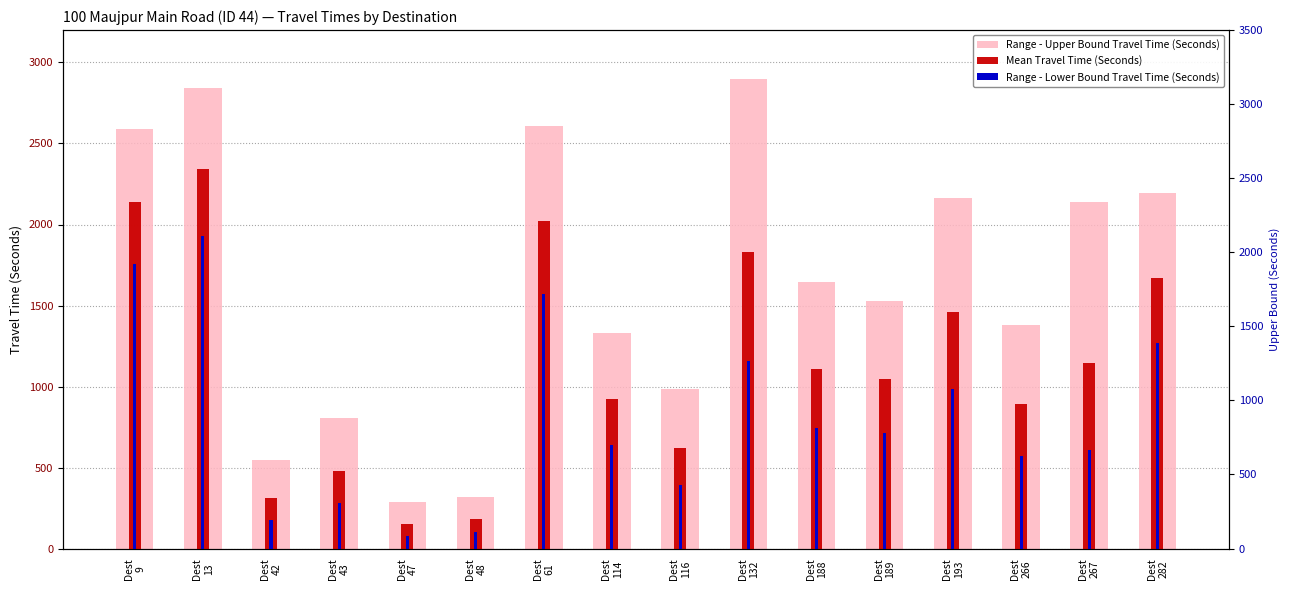

List the series in order of their overall mean, highest first.

Range - Upper Bound Travel Time (Seconds), Mean Travel Time (Seconds), Range - Lower Bound Travel Time (Seconds)